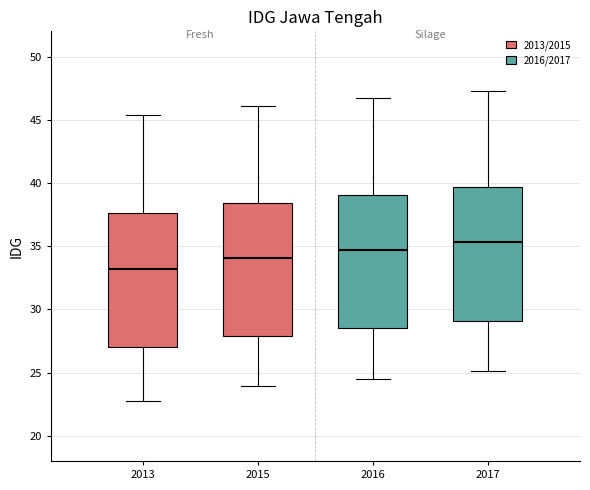

Where does the upper whisker of the box at x = 2017 end on the y-axis? The values are not printed on the chart, so give them approximately, as read against the axis.

47.5